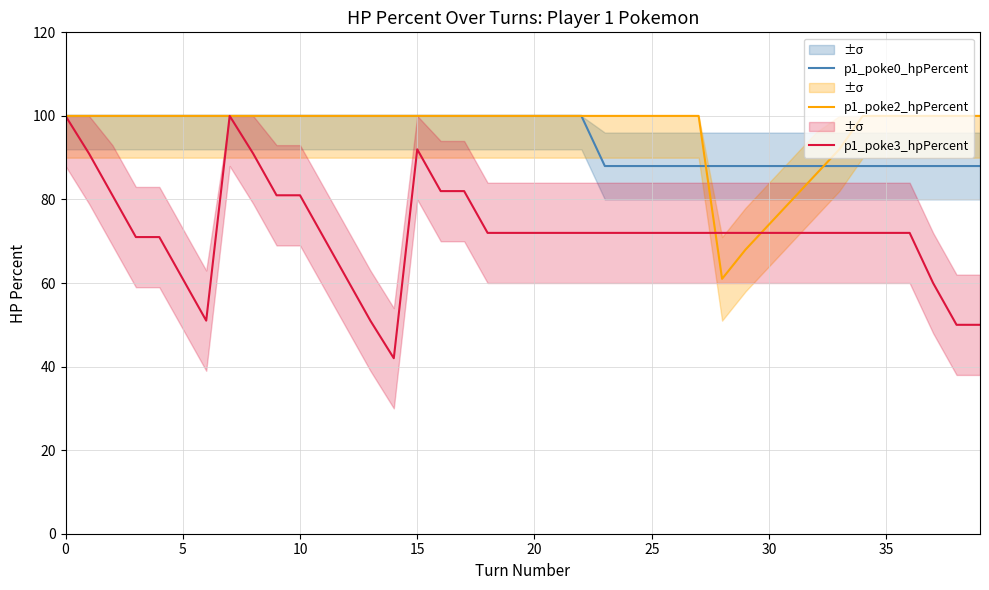

Which series has the largest total across all categories?

p1_poke2_hpPercent